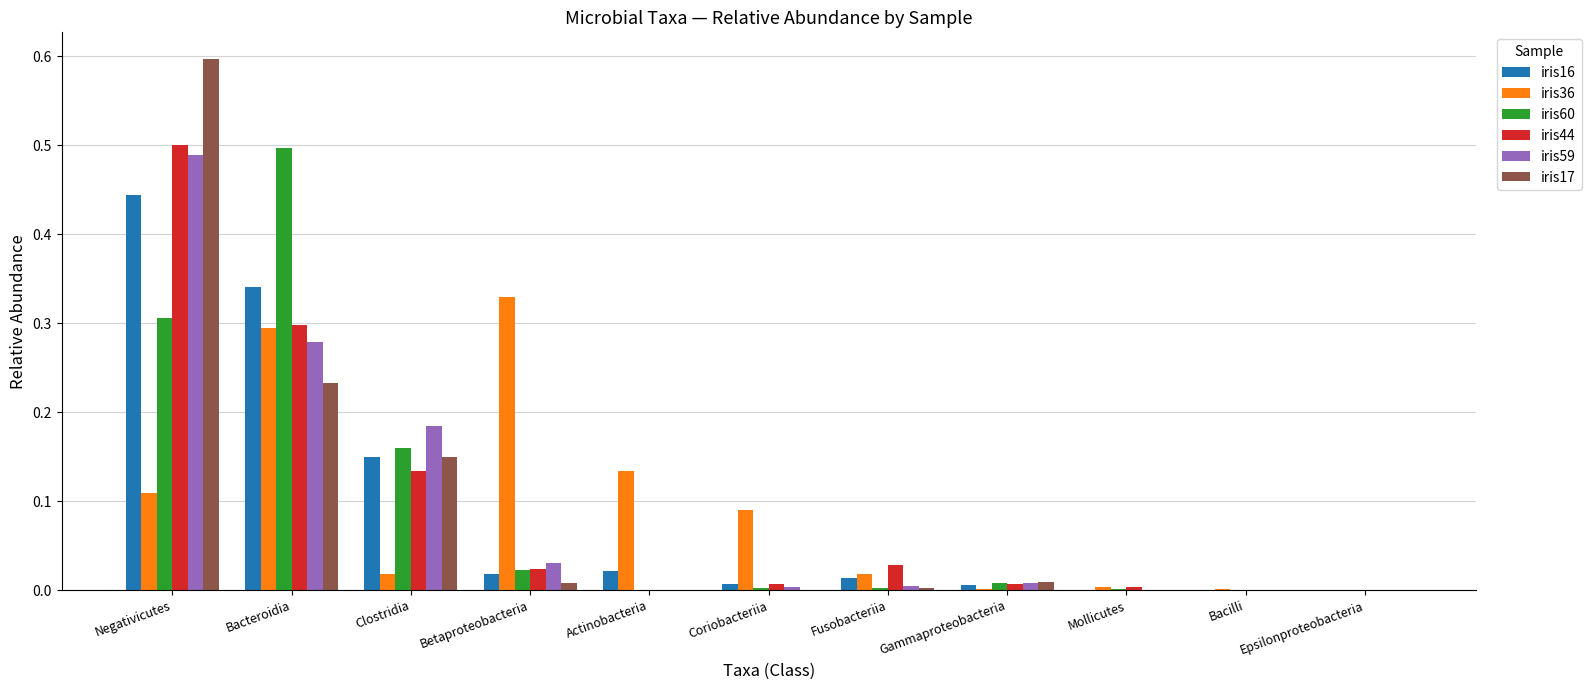

True or false: iris44 has a value of 0.0 at Bacilli.

True